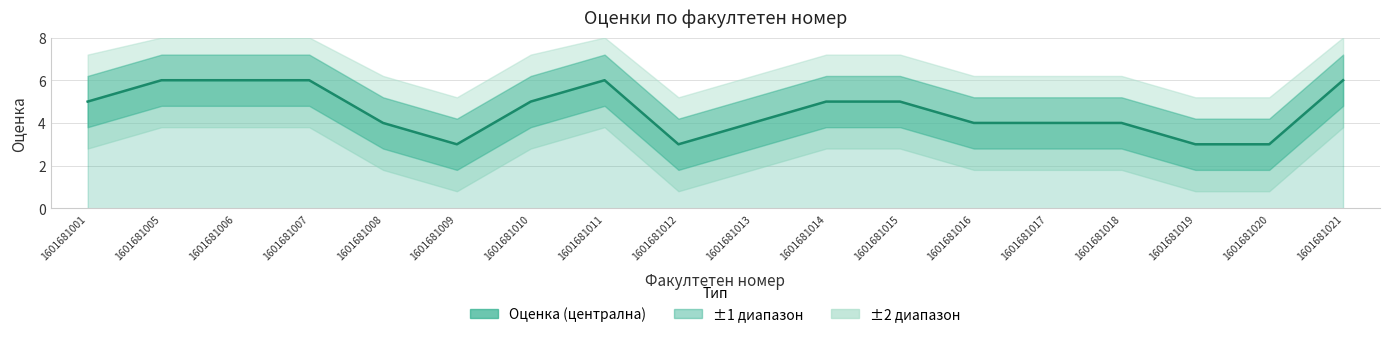

The chart shows a value of 3 at 1601681009. True or false?

True